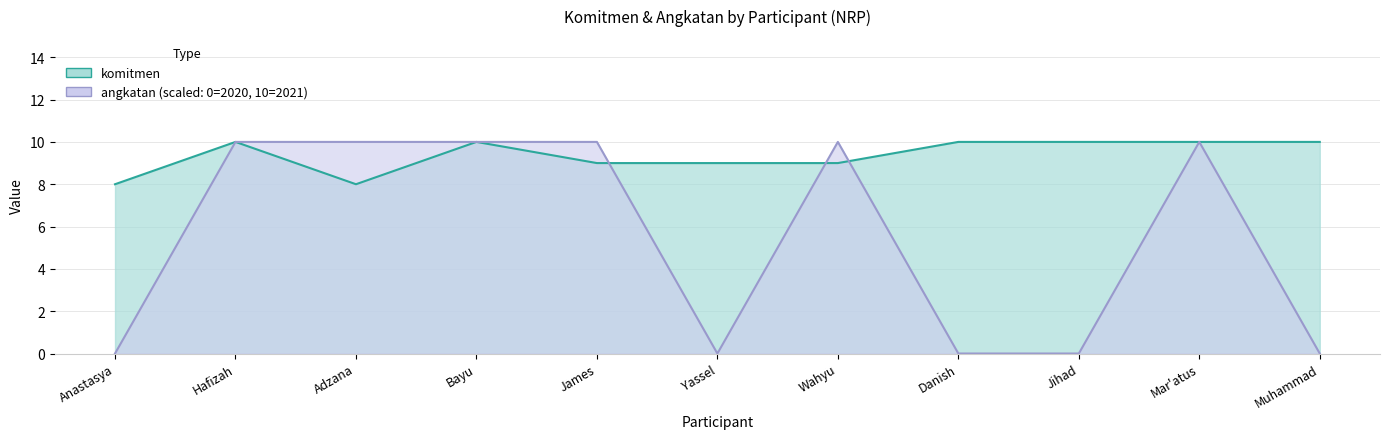

How many data points does each series have?

11